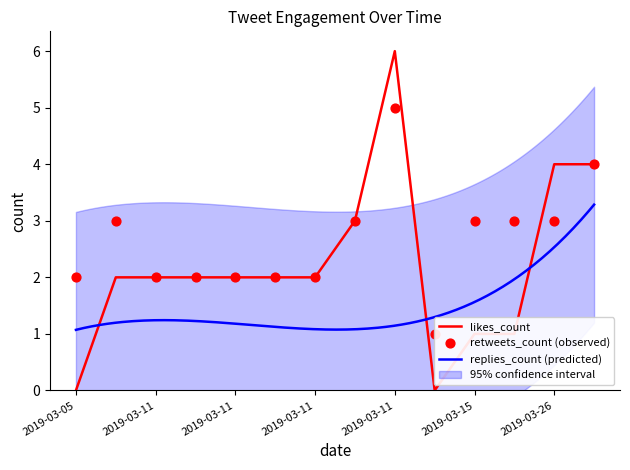

Is the value of likes_count at 2019-03-11 greater than the value of retweets_count at 2019-03-11?

No